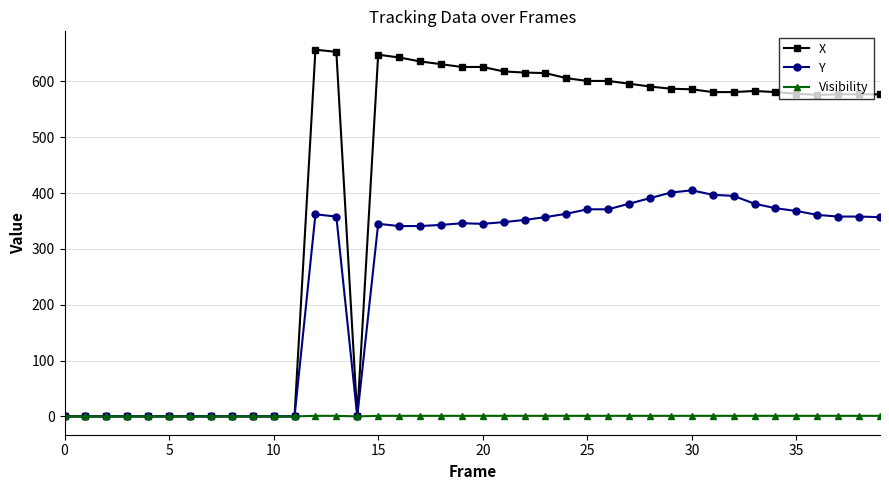

What is the difference between the maximum and minimum values in the Visibility series?

1